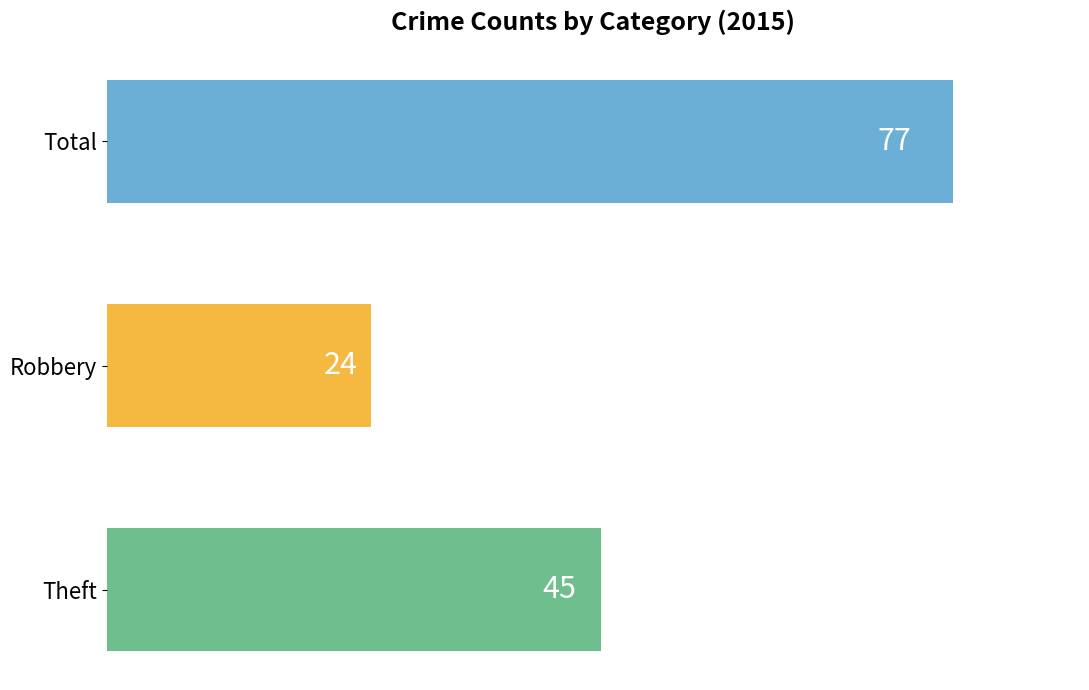

What is the change in value from Theft to Total?

+32